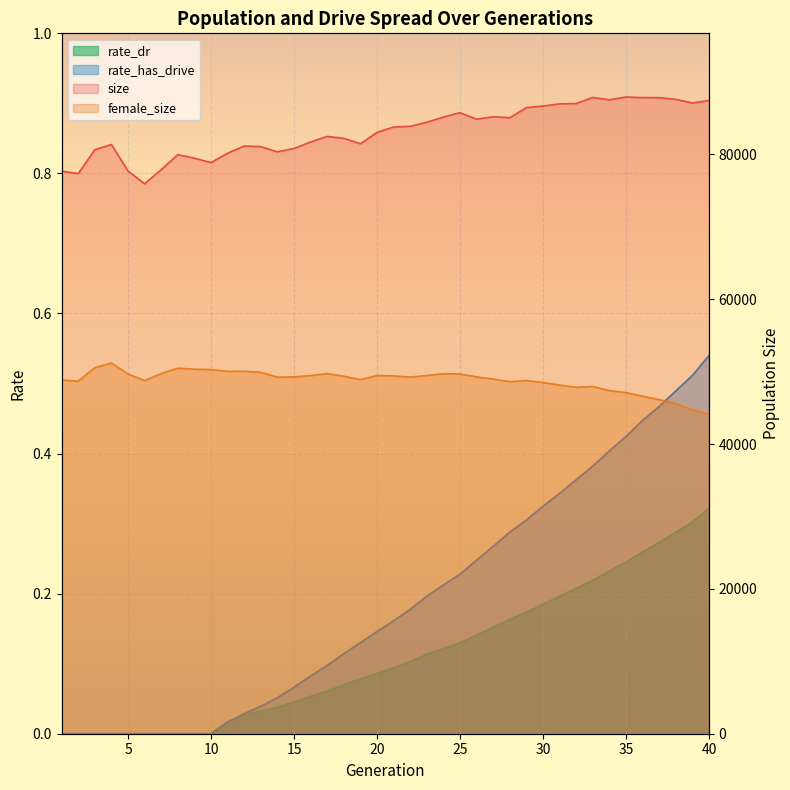

Which category has the highest value in the rate_dr series?

40